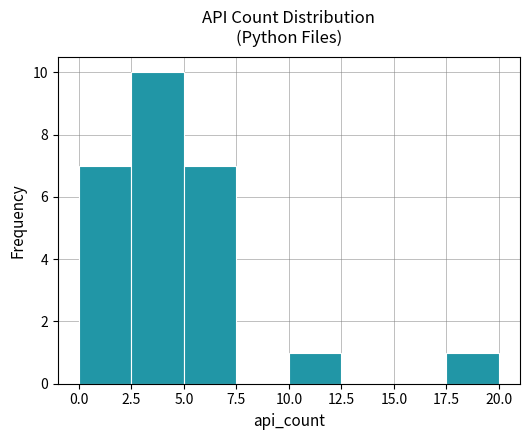

How tall is the bar that spans 10.0 to 12.5 on the x-axis? The values are not printed on the chart, so give them approximately, as read against the axis.

1